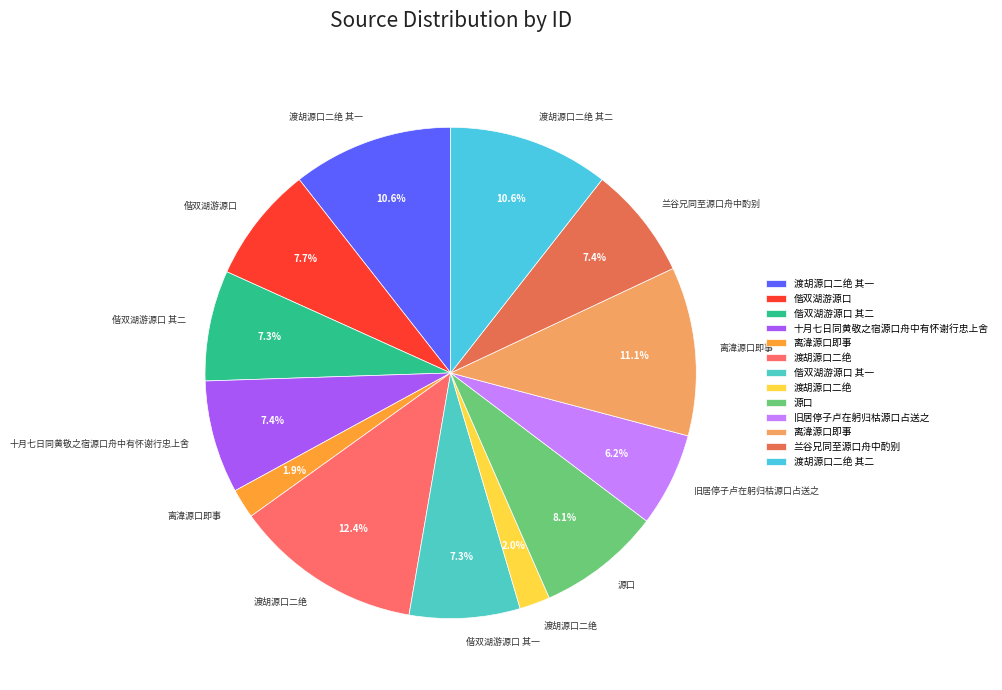

Count the number of slices in the pie.

13